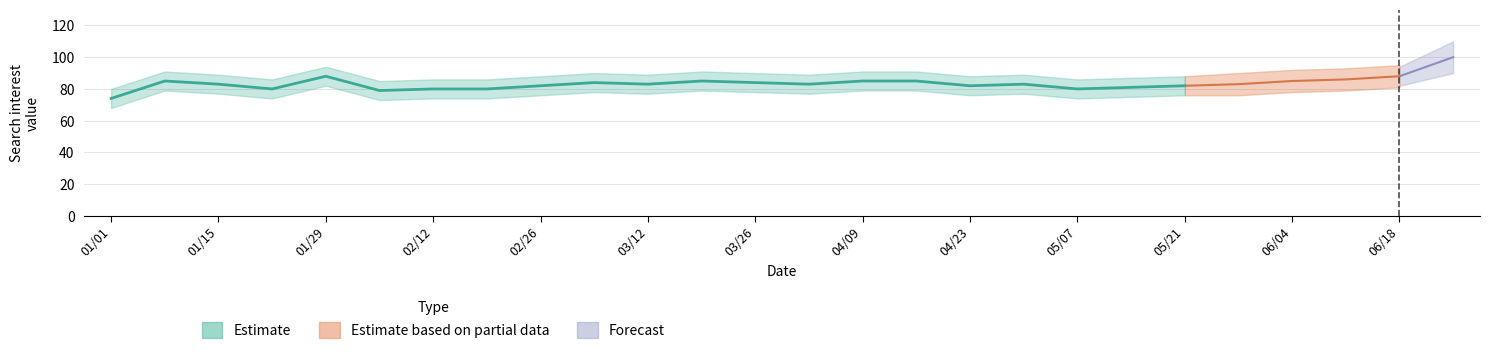

True or false: Estimate based on partial data and Estimate intersect in this chart.

False